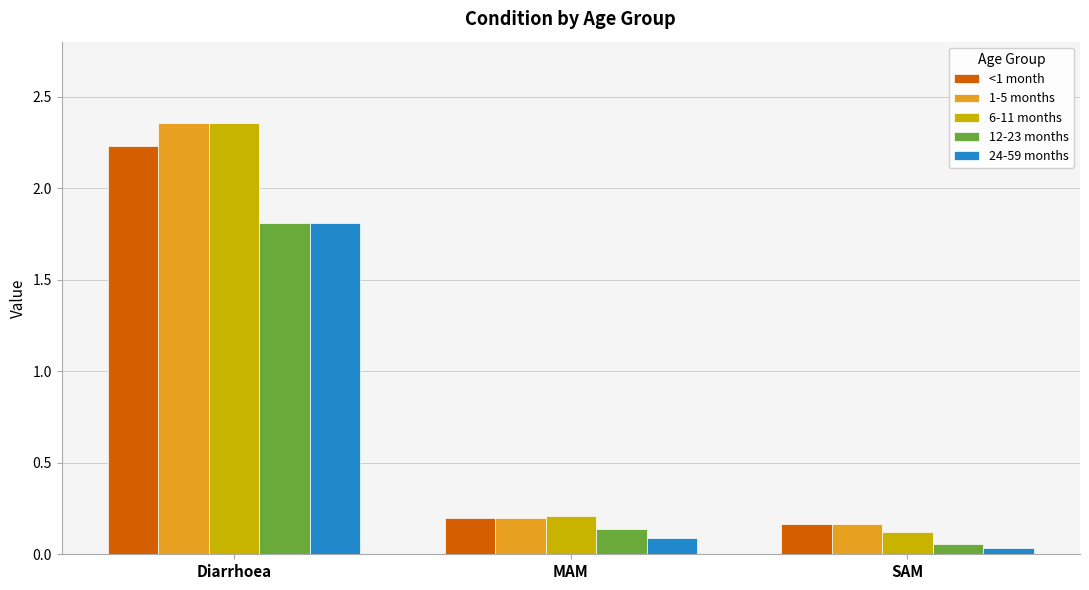

At which category does the chart reach its minimum across all series?

SAM